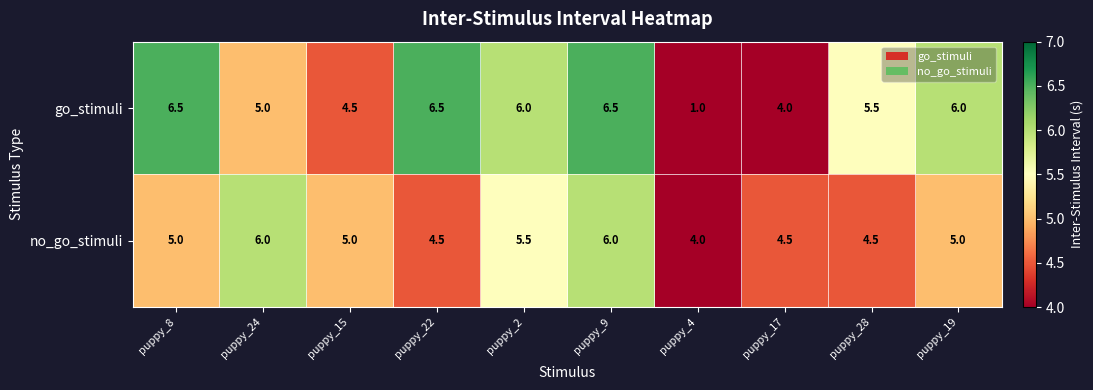

Which series has the widest spread of values?

go_stimuli